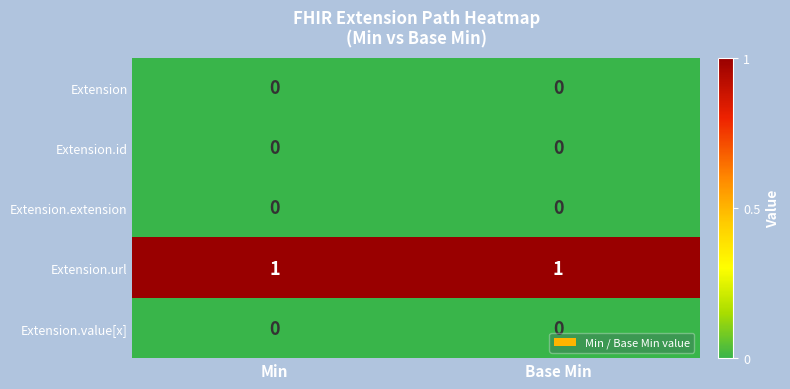

The value of Extension.id at Base Min is 0. True or false?

True